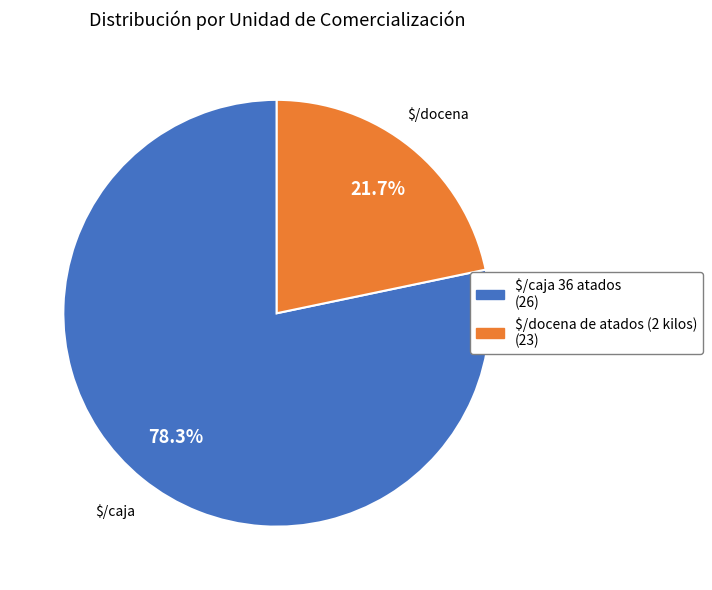

What is the smallest slice in the pie chart?

$/docena de atados (2 kilos)